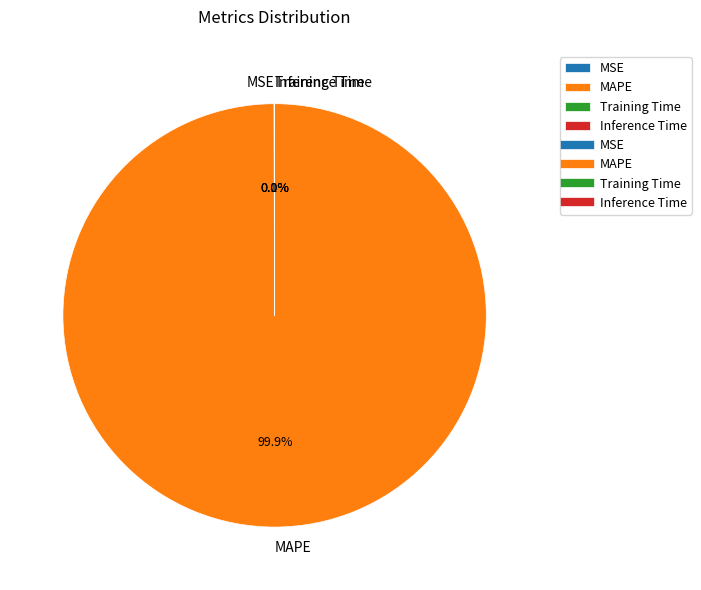

Which category has the biggest portion of the pie?

MAPE